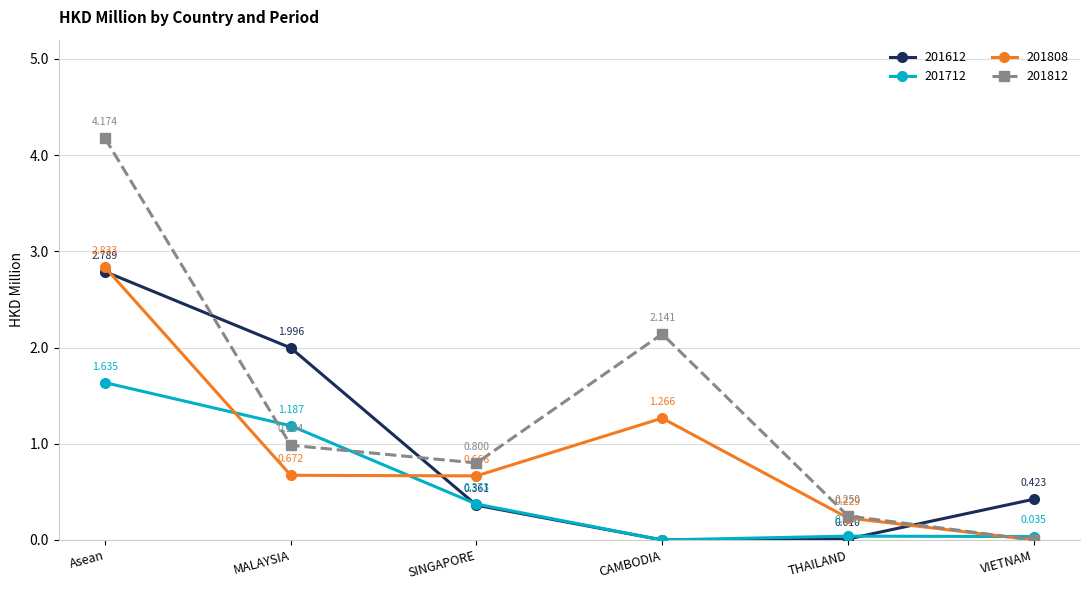

List the labels in order of 201612 value, largest first.

Asean, MALAYSIA, VIETNAM, SINGAPORE, THAILAND, CAMBODIA